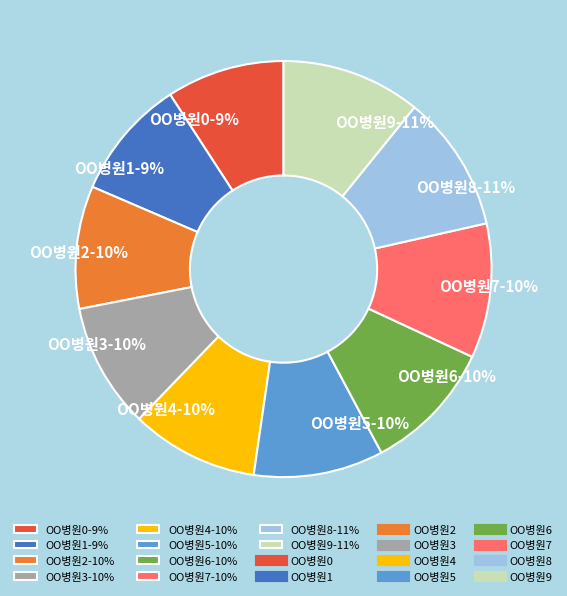

Is there a majority slice in this chart?

No